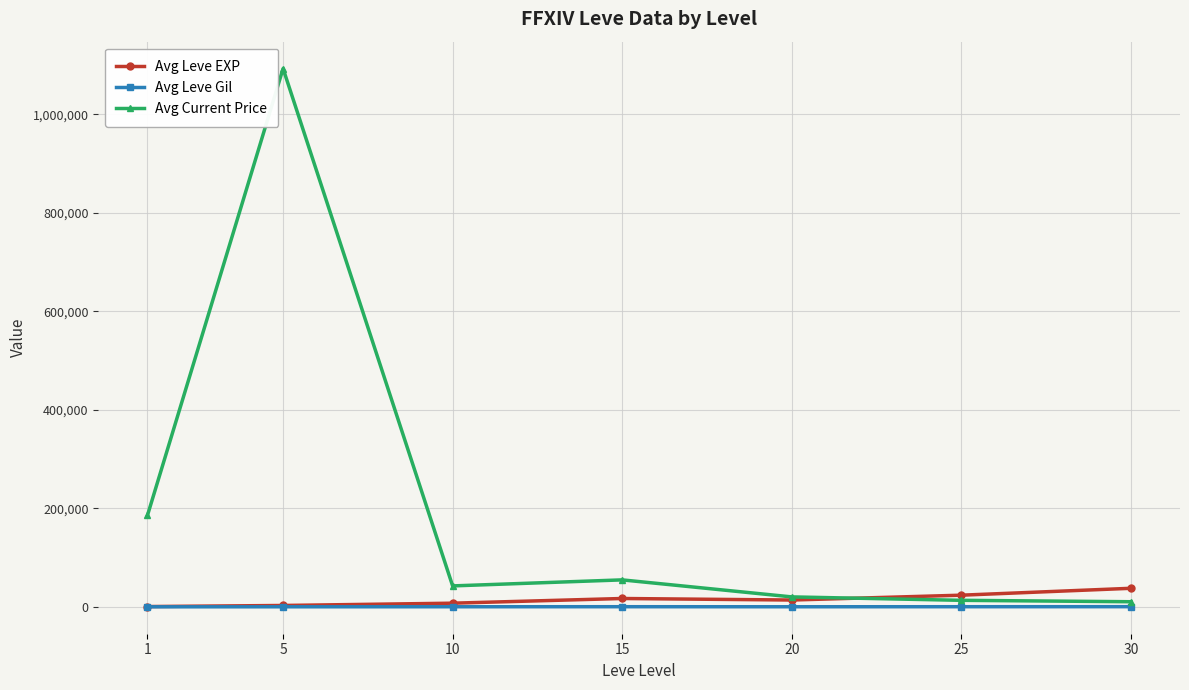

Where is the first local maximum for Avg Current Price?

5